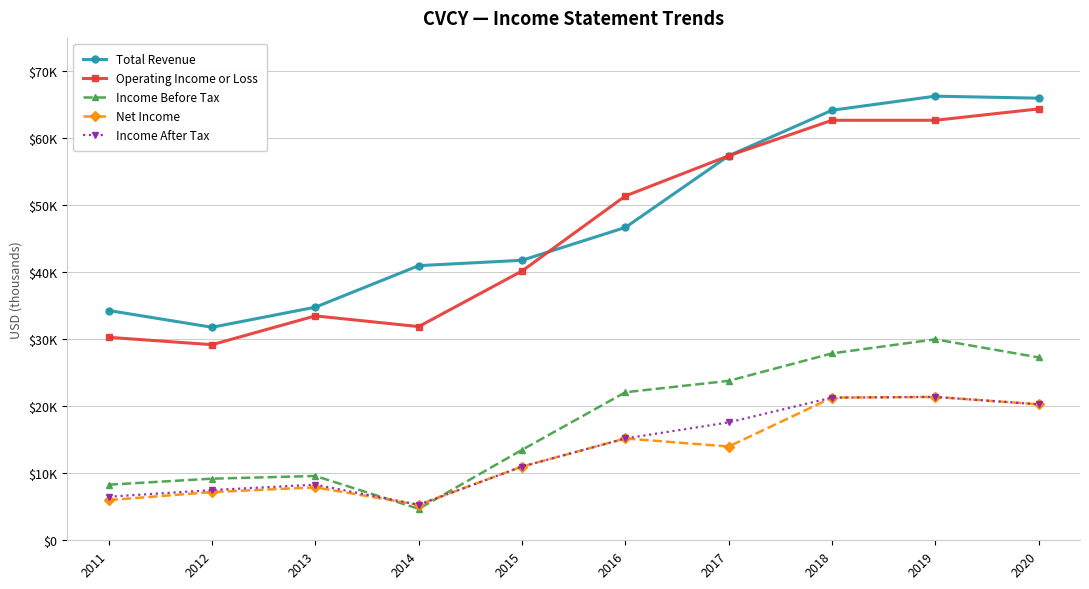

List the series in order of their peak value, lowest first.

Net Income, Income After Tax, Income Before Tax, Operating Income or Loss, Total Revenue